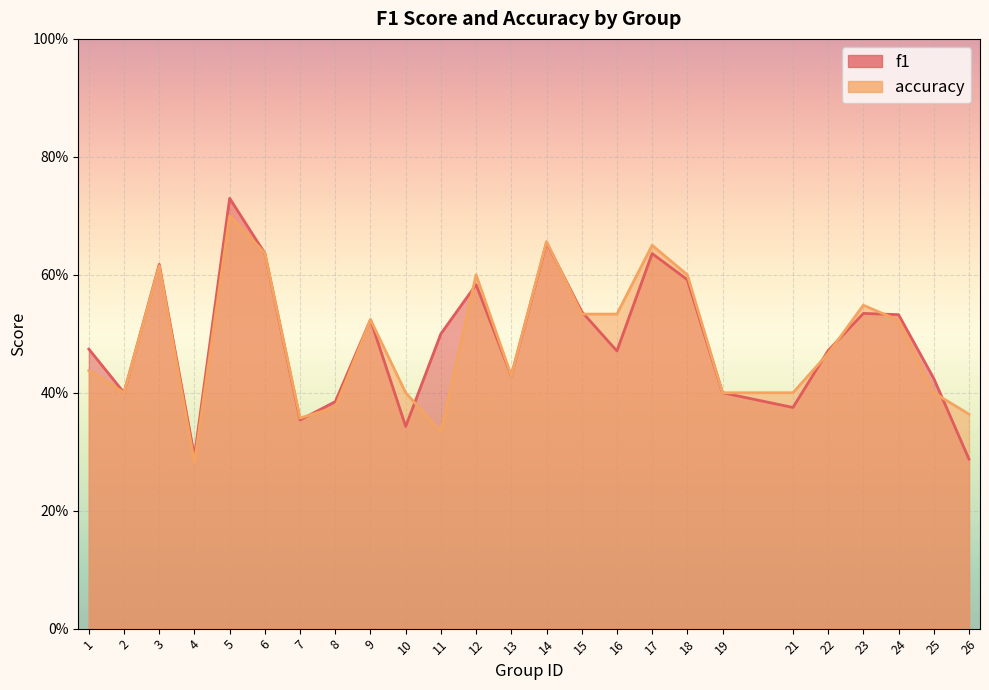

What is the total value across all series at 7?

0.7